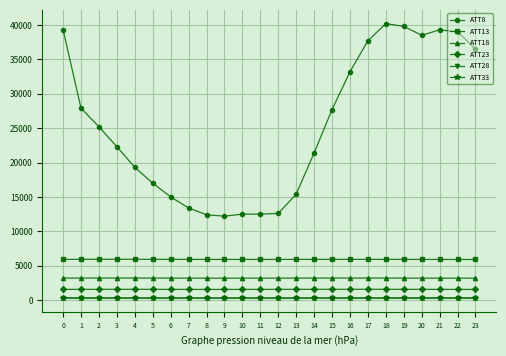

Which series has the largest total across all categories?

ATT8